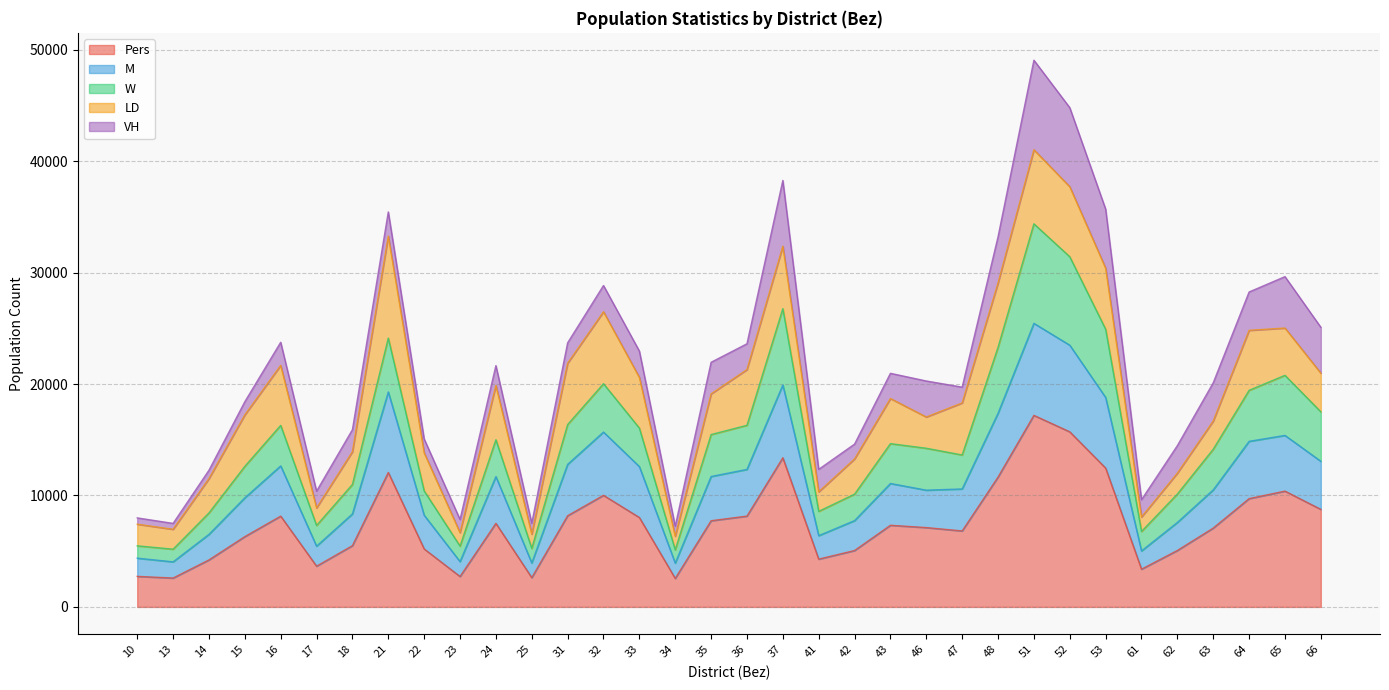

True or false: W and Pers cross at least once.

False